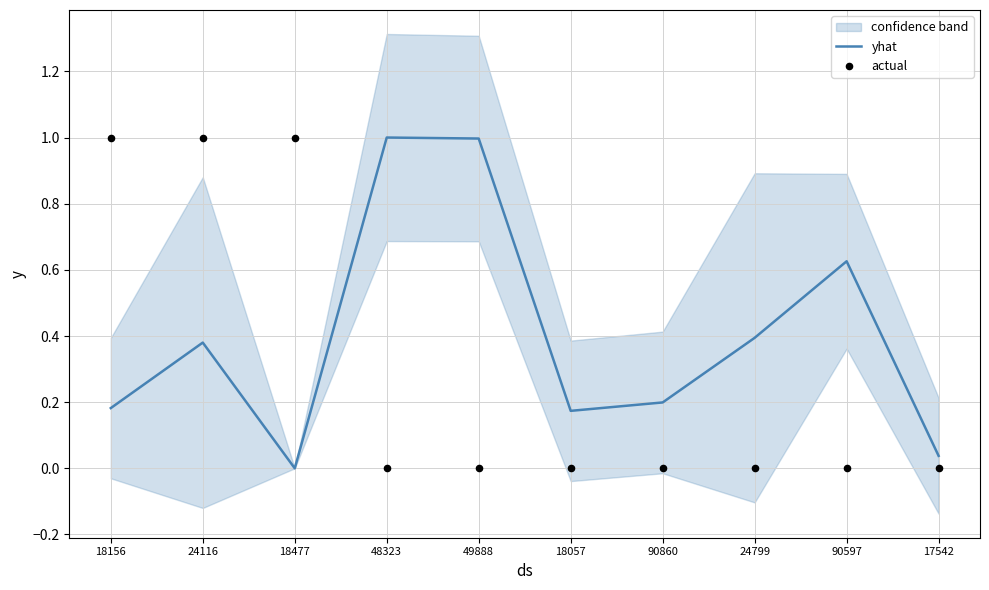

Is the value of yhat at 90597 greater than the value of actual at 24799?

Yes